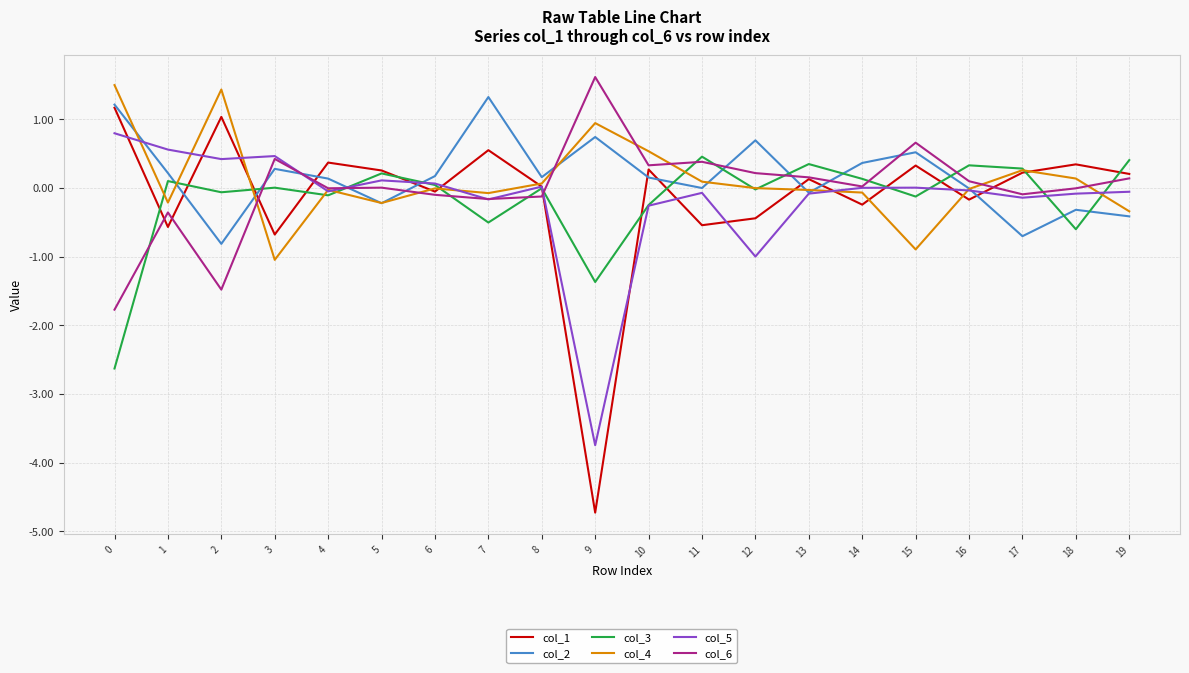

The col_1 series shows -0.2 at 14. True or false?

True